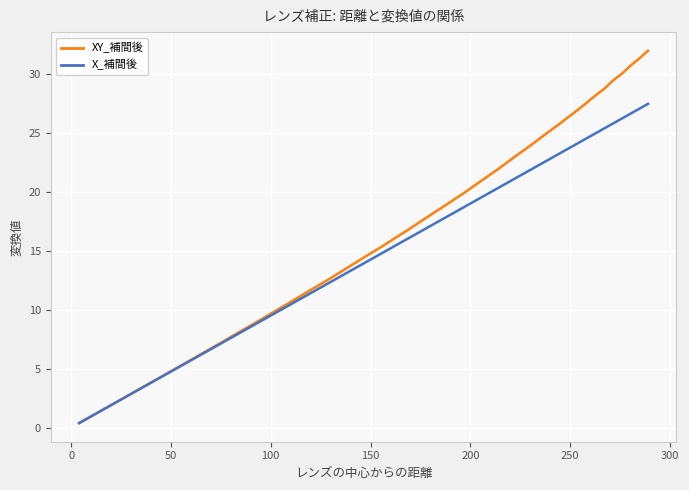

What is the highest value of the XY_補間後 series?

32.0